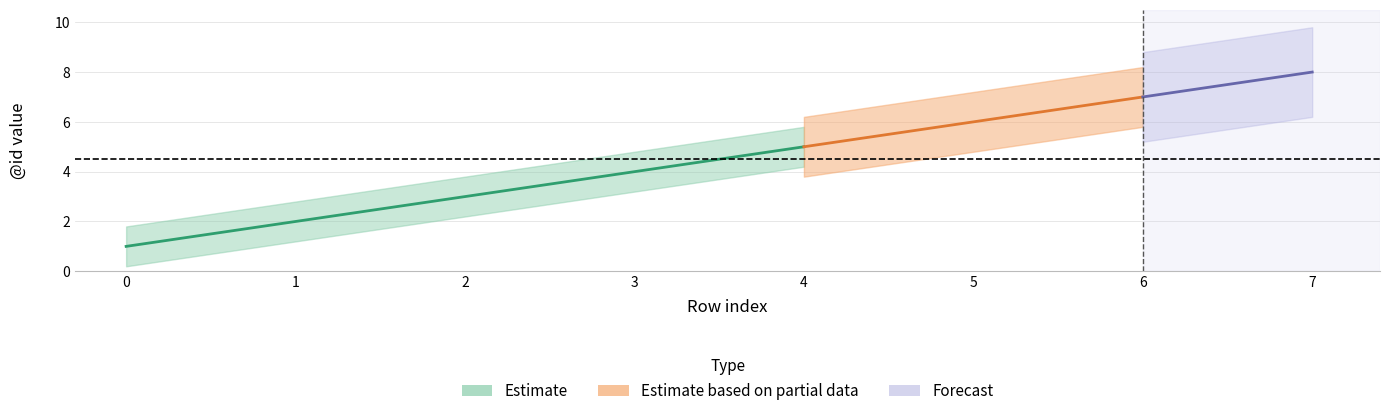

True or false: upper and center cross at least once.

False